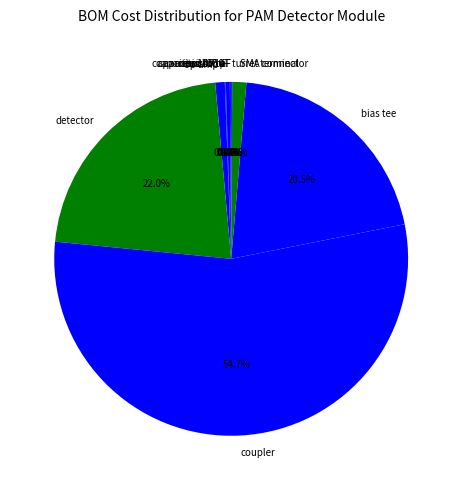

How much of the chart is everything except coupler?

45.1%